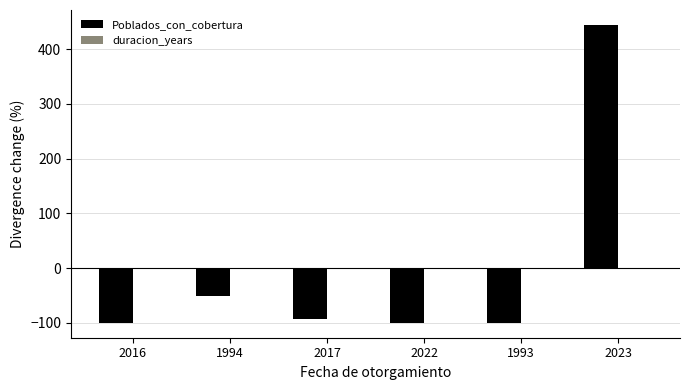

What is the smallest value displayed?

-100.0